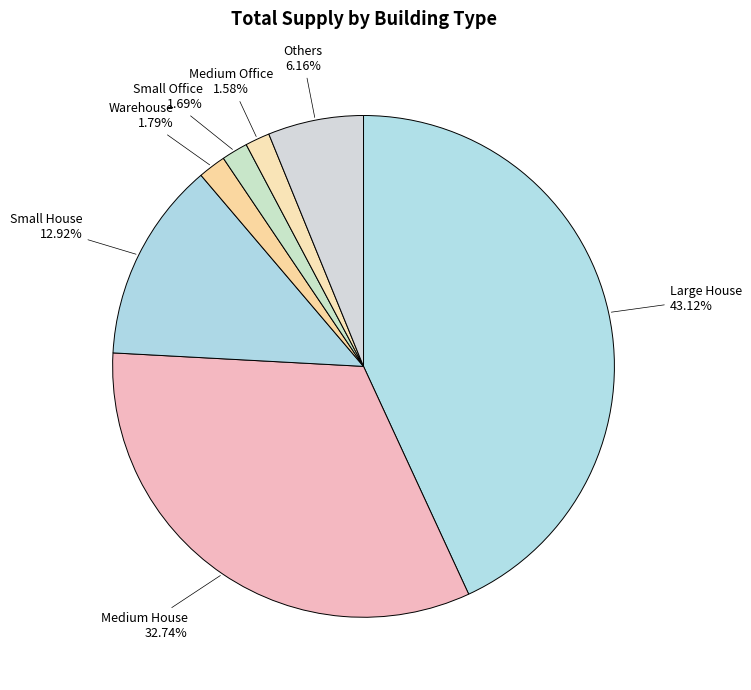

Which slice is the largest?

Large House